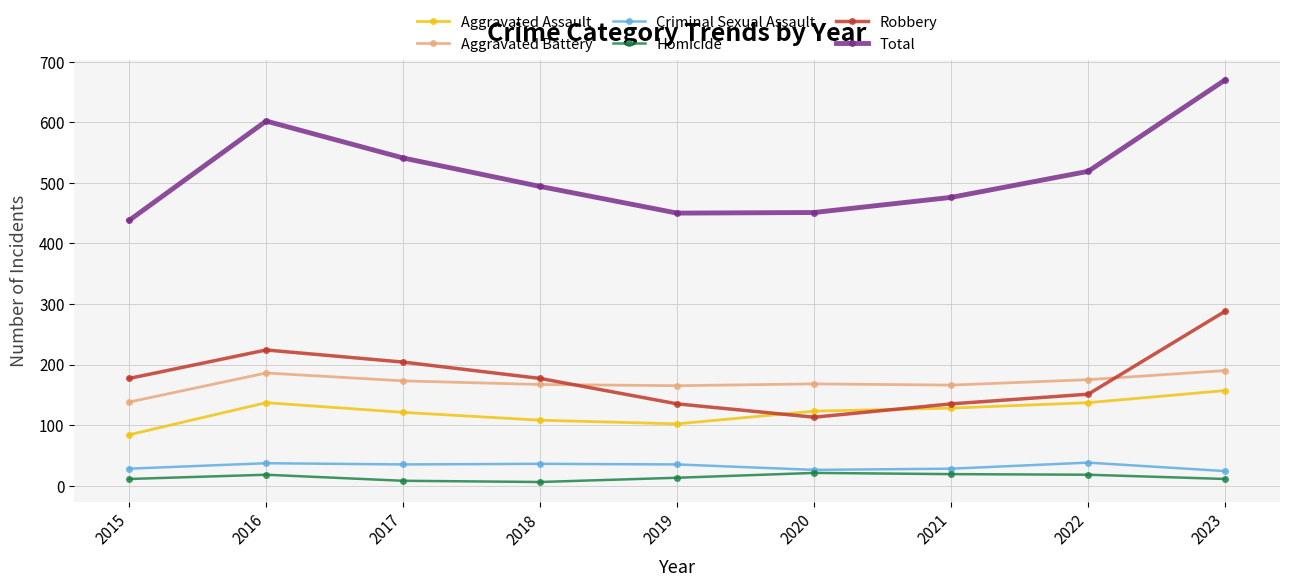

True or false: Total and Aggravated Assault intersect in this chart.

False